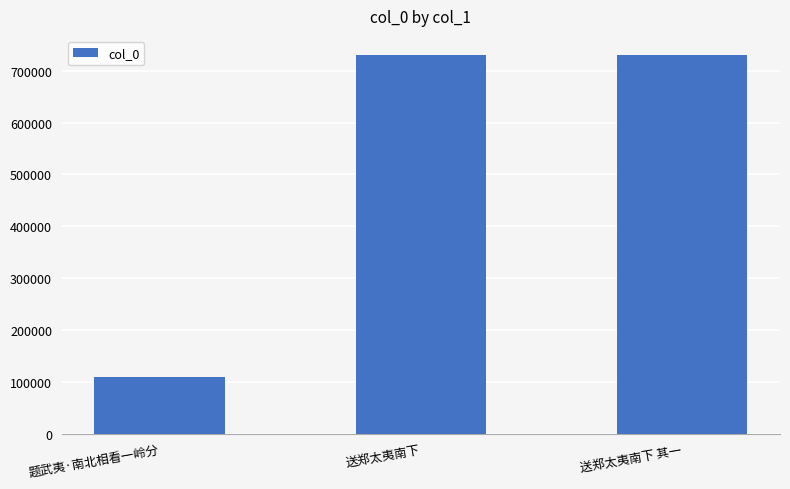

What is the difference between the values at 送郑太夷南下 and 题武夷·南北相看一岭分?

621722